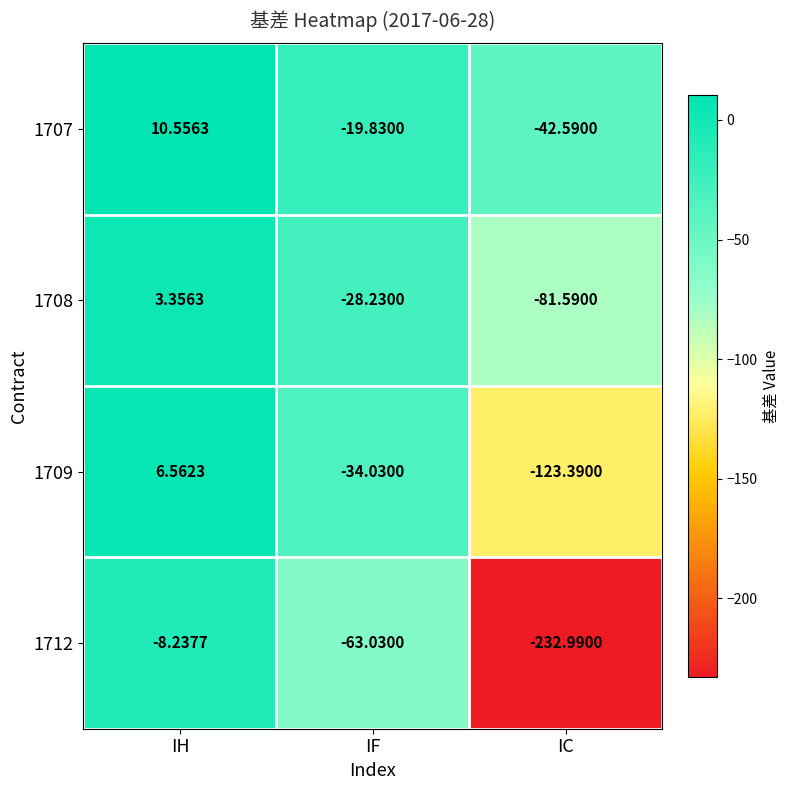

At which label does 1707 reach its minimum?

IC